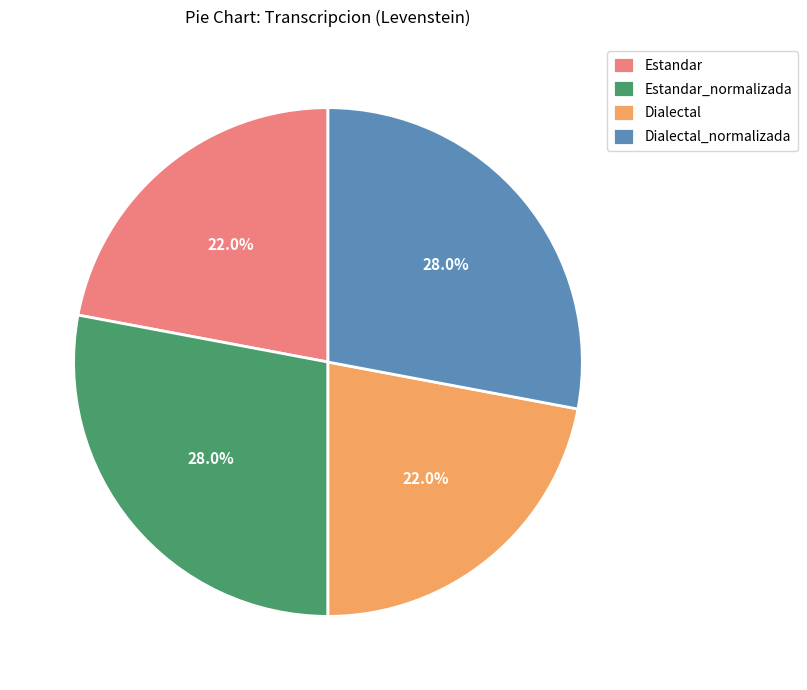

What percentage is NOT represented by Estandar?

78.0%